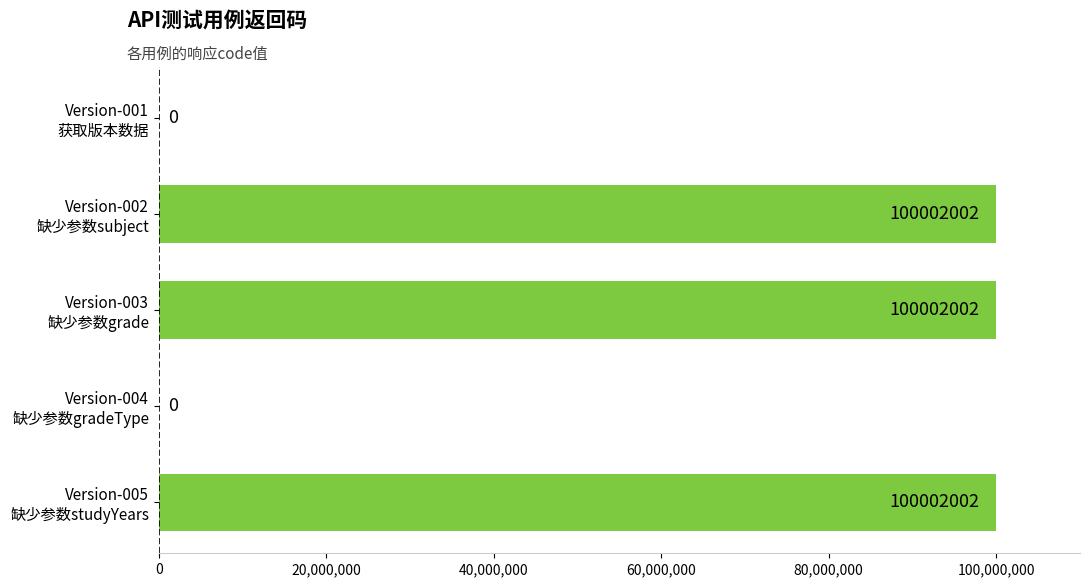

How many values are between 0 and 100002002?

5